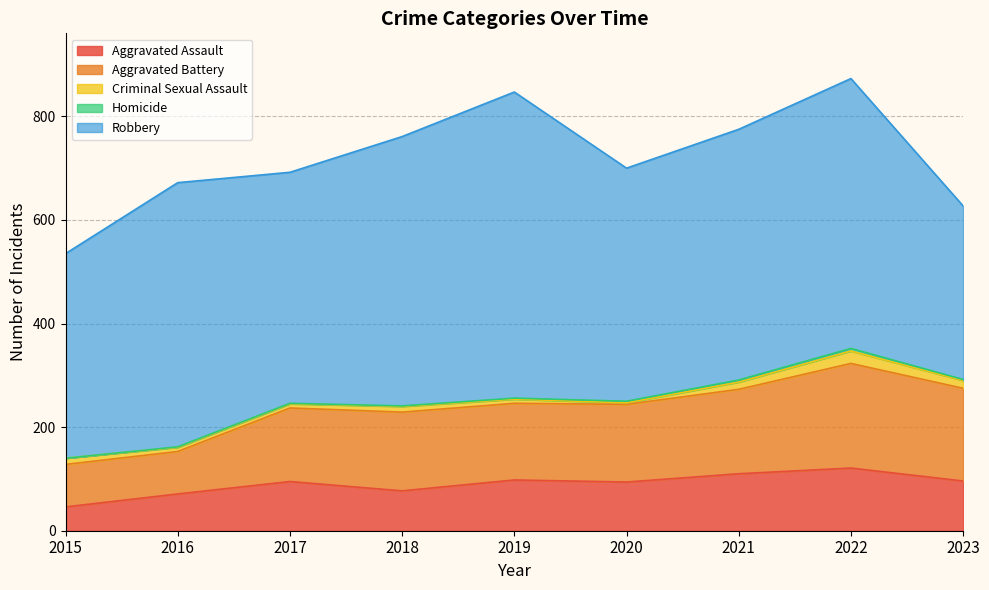

At how many categories does at least one series exceed 97?

9